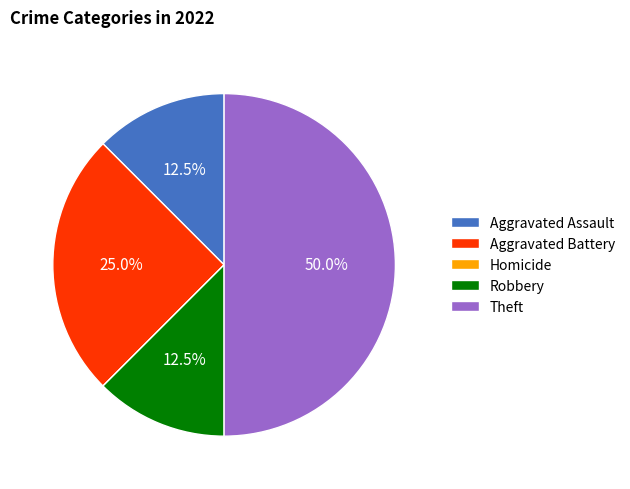

What is the total percentage of Aggravated Assault and Theft?

62.5%